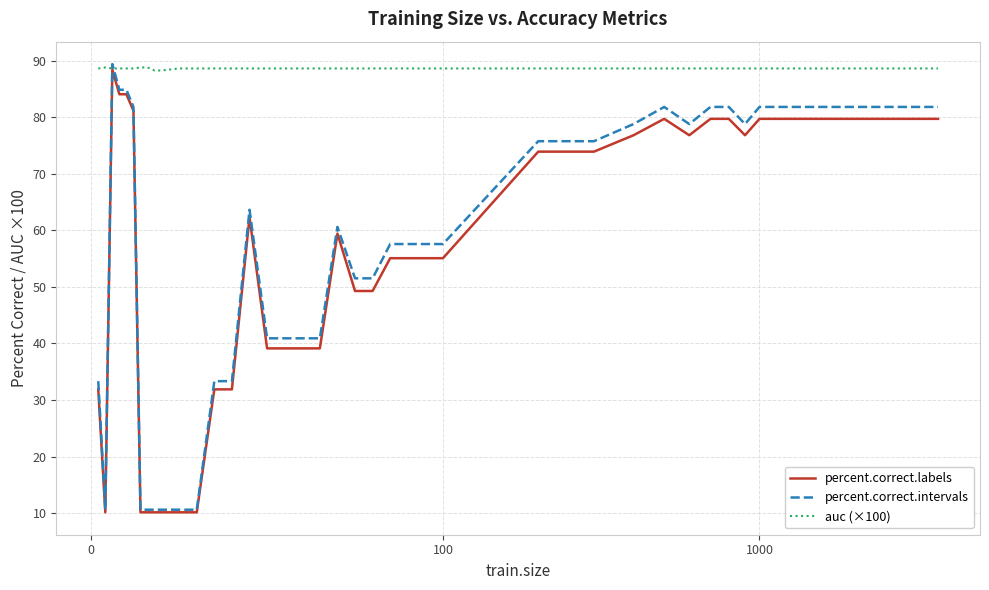

How many lines are shown in the chart?

3